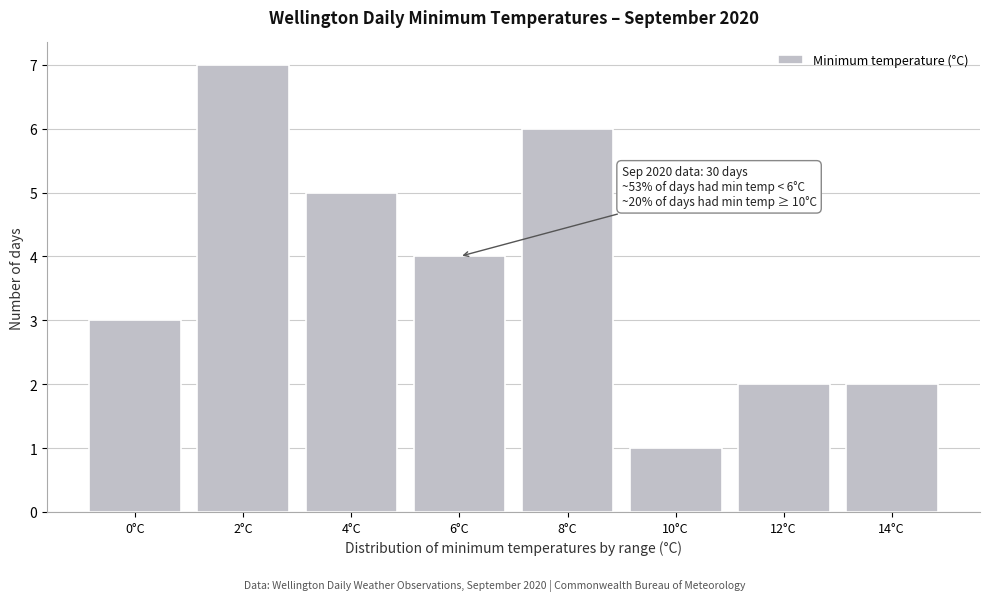

Reading left to right, extract all data points from this chart.

0°C=3	2°C=7	4°C=5	6°C=4	8°C=6	10°C=1	12°C=2	14°C=2